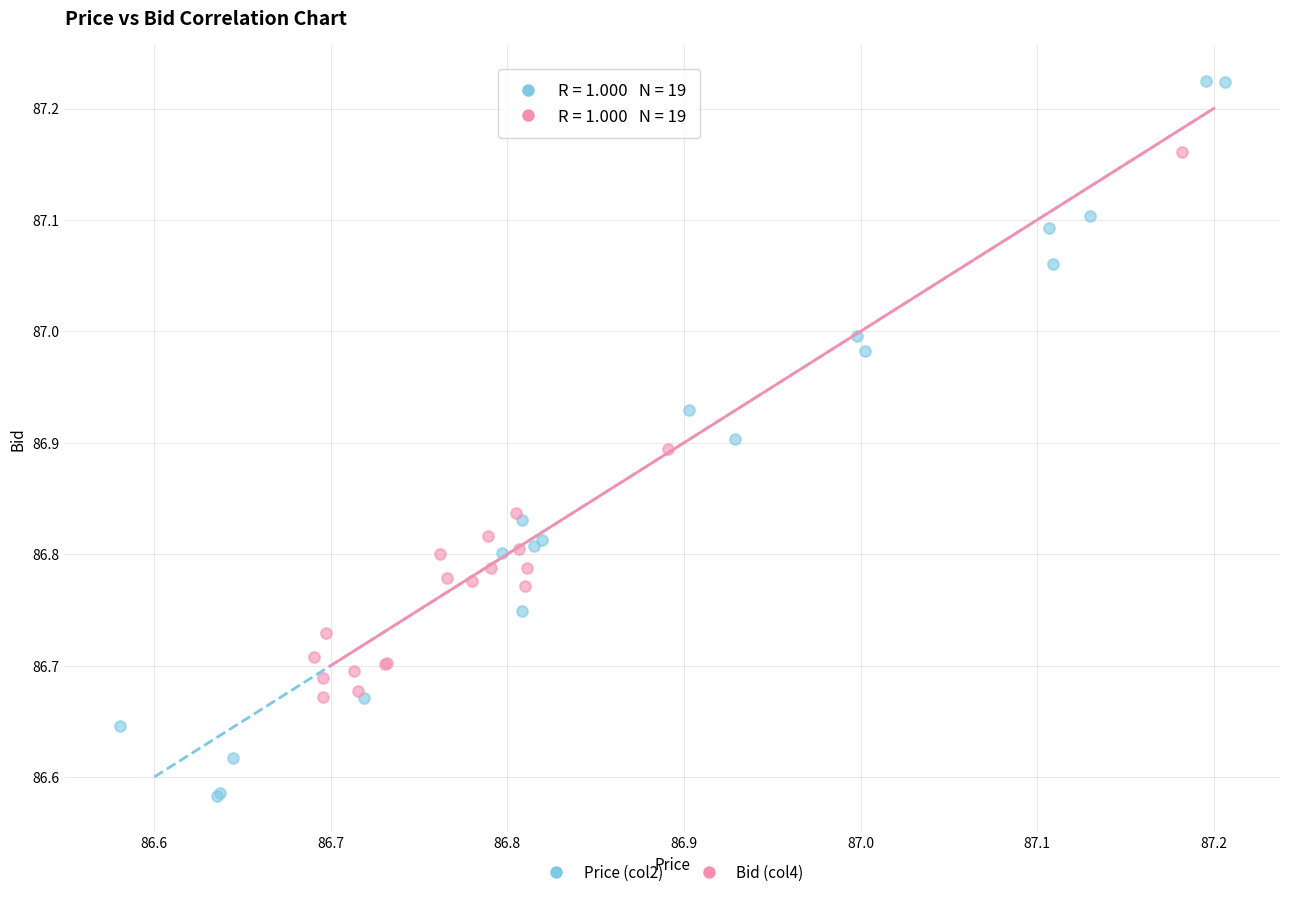

Which series has the widest spread of Y values?

Price (col2)